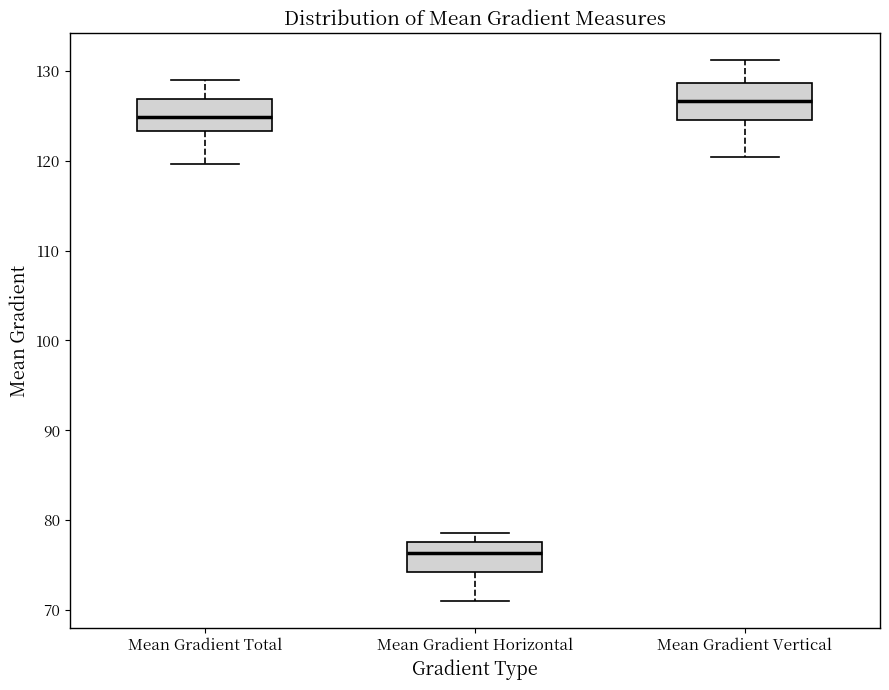

Where is the upper edge of the box for Mean Gradient Total on the y-axis? The values are not printed on the chart, so give them approximately, as read against the axis.

127